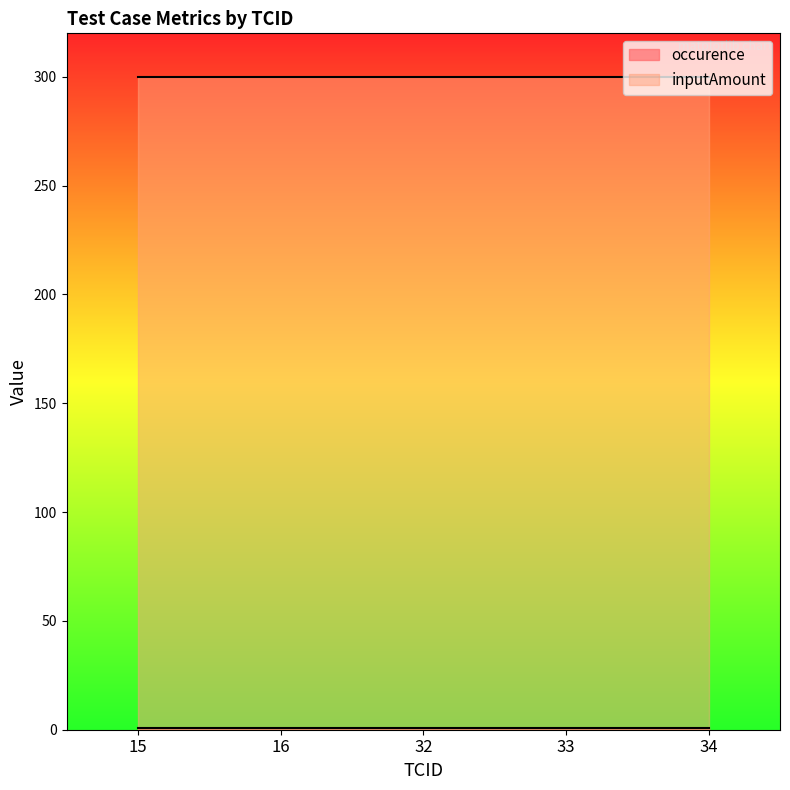

What is the approximate value of inputAmount at 34?

300